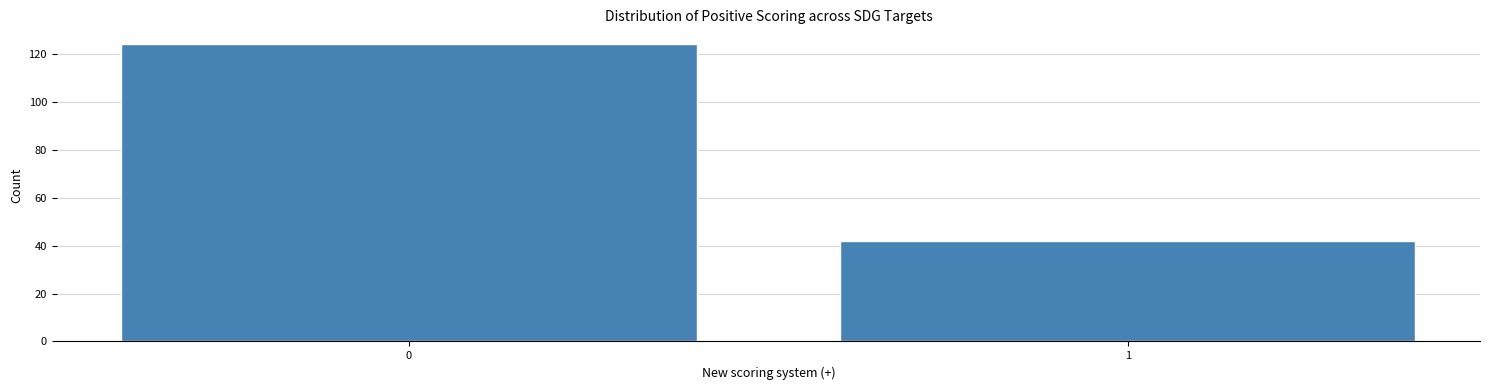

Reading left to right, what are all the values shown in this chart?

124	42